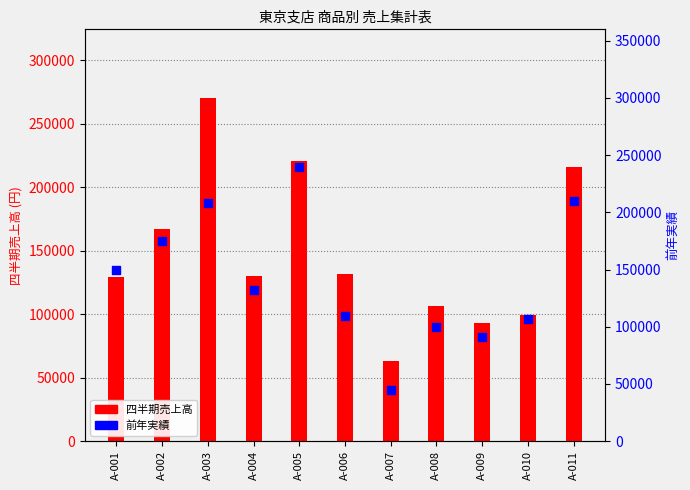

Is the value of 前年実績 at A-003 greater than the value of 四半期売上高 at A-011?

No